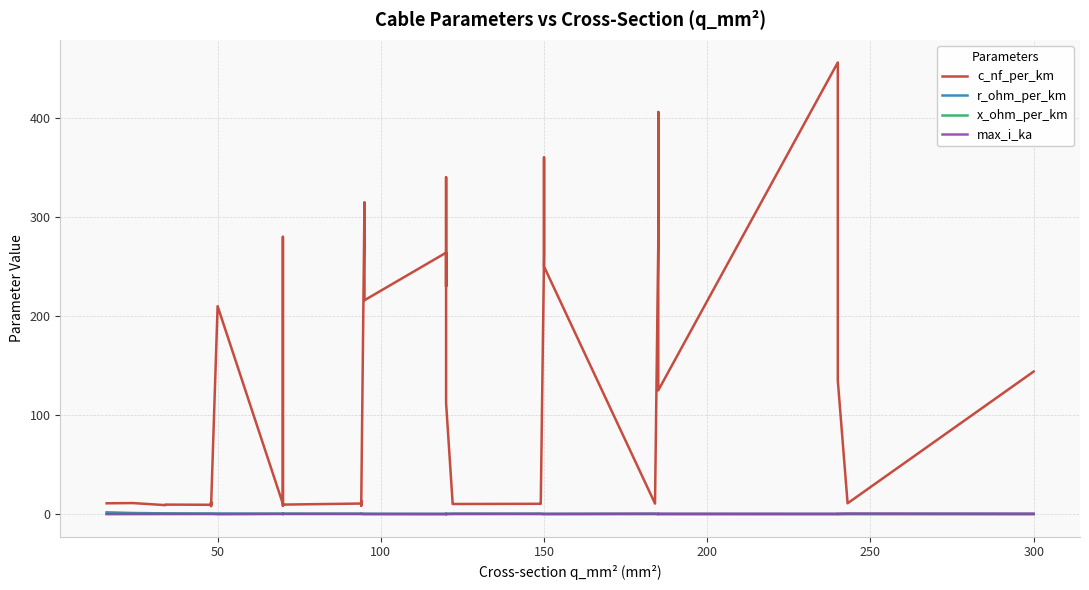

How many distinct data groups are displayed?

4